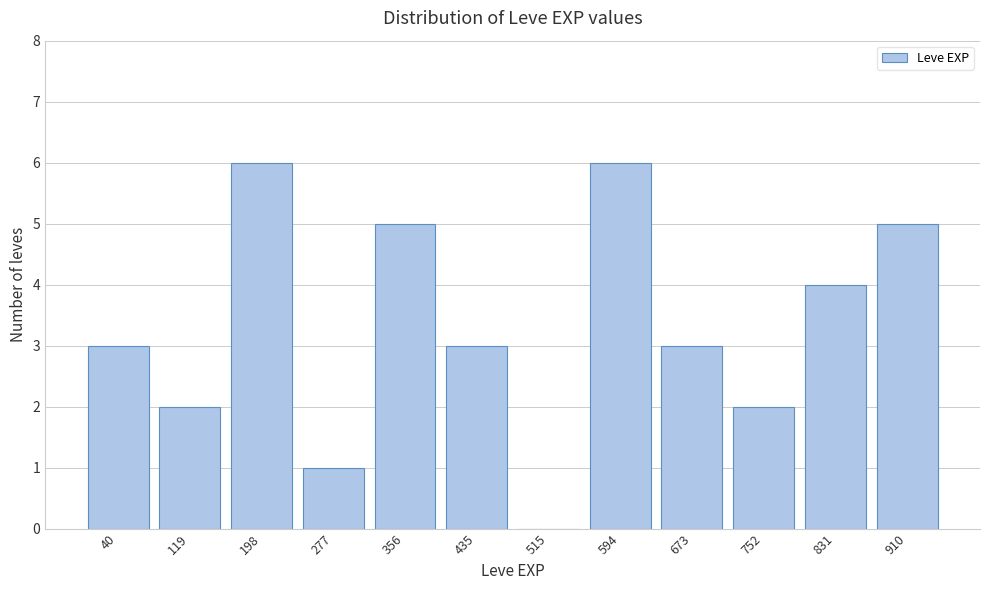

Reading left to right, extract all data points from this chart.

40=3	119=2	198=6	277=1	356=5	435=3	515=0	594=6	673=3	752=2	831=4	910=5